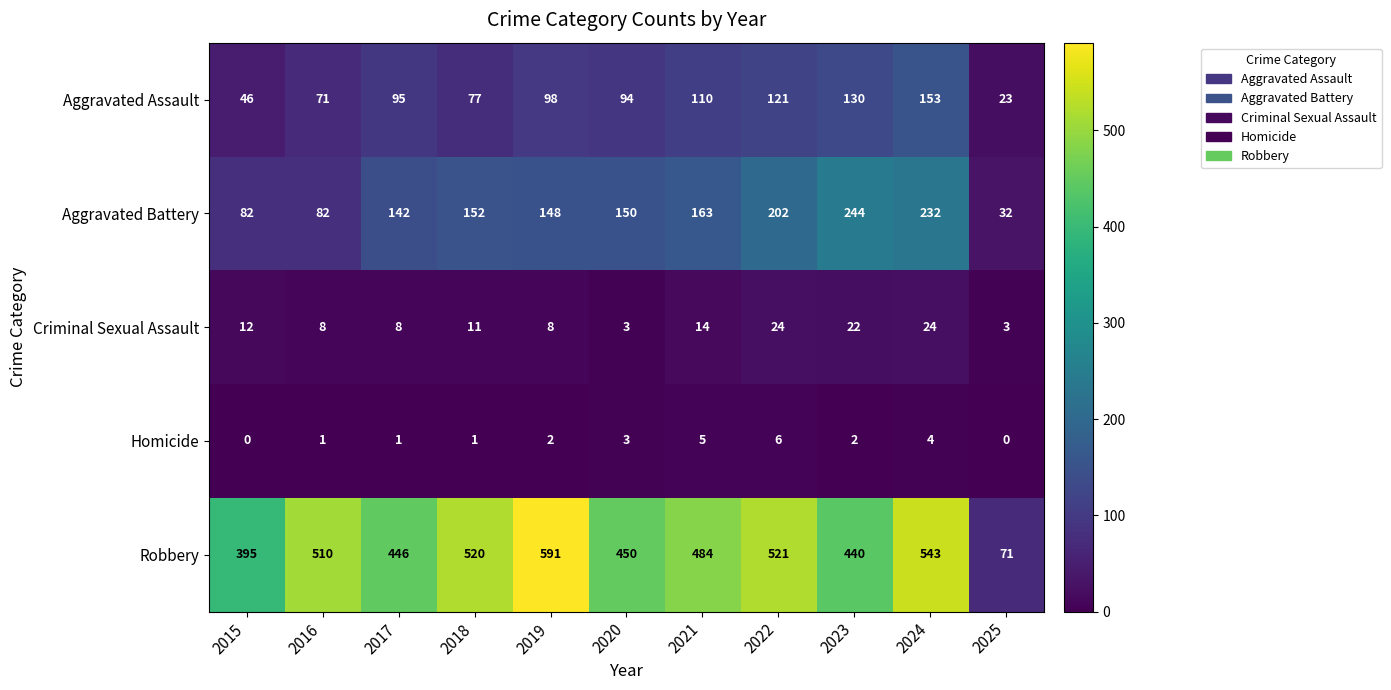

What is the sum of all Robbery values?

4971